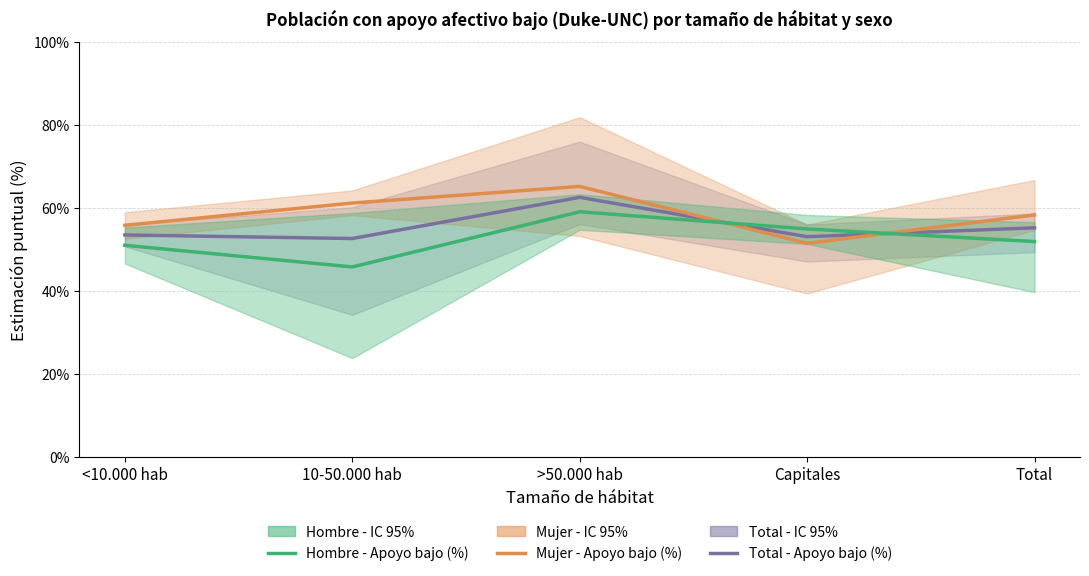

What is the difference between the highest and lowest values at Capitales?

3.5